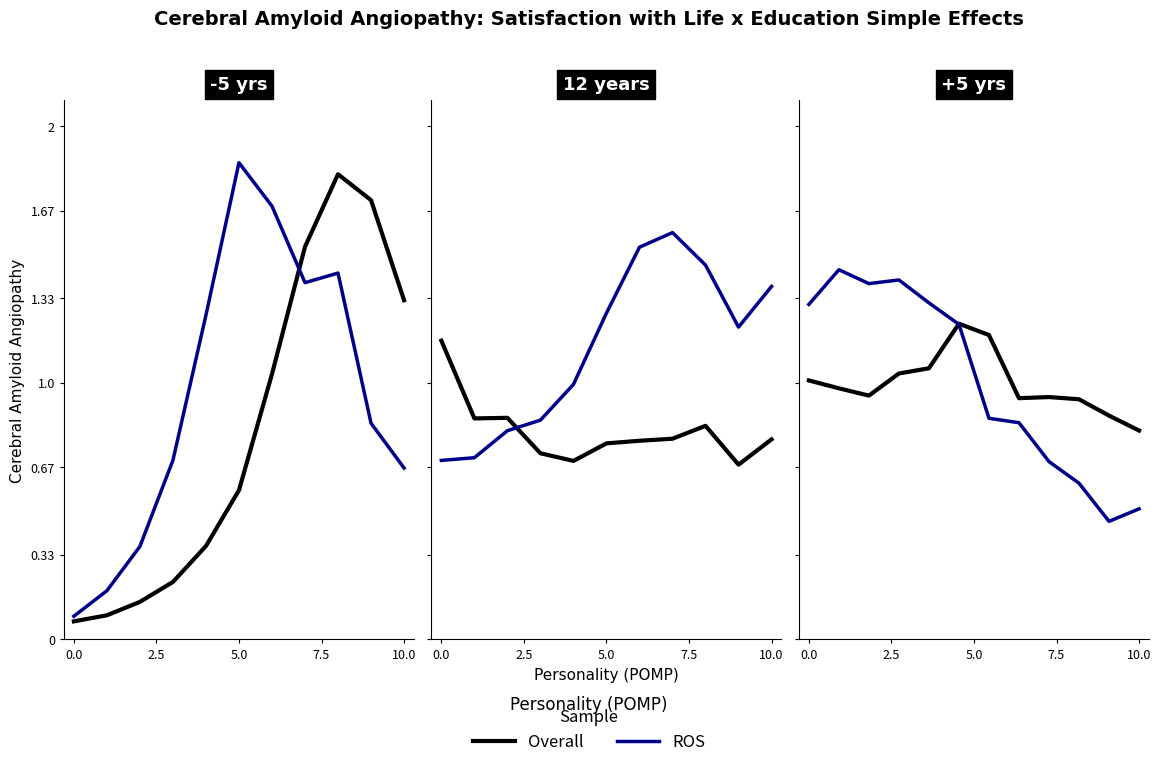

Which series has the largest total across all categories?

ROS